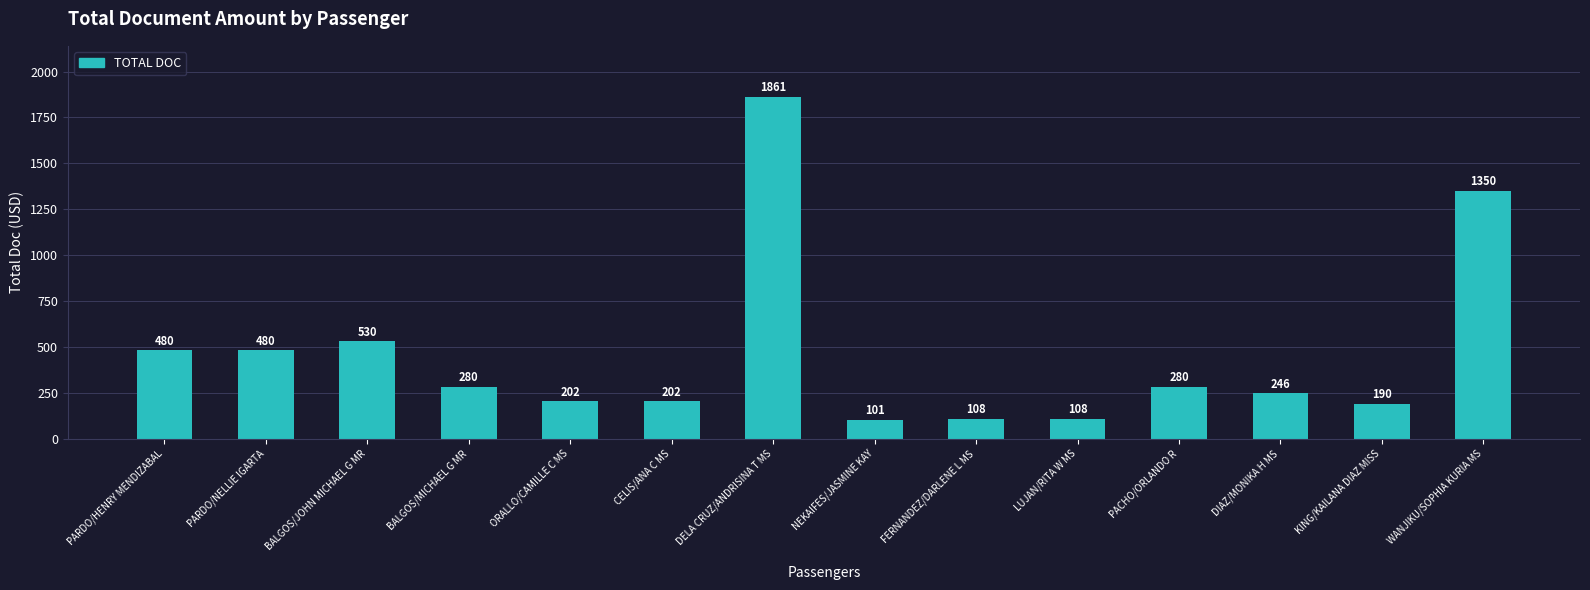

What is the greatest value displayed?

1861